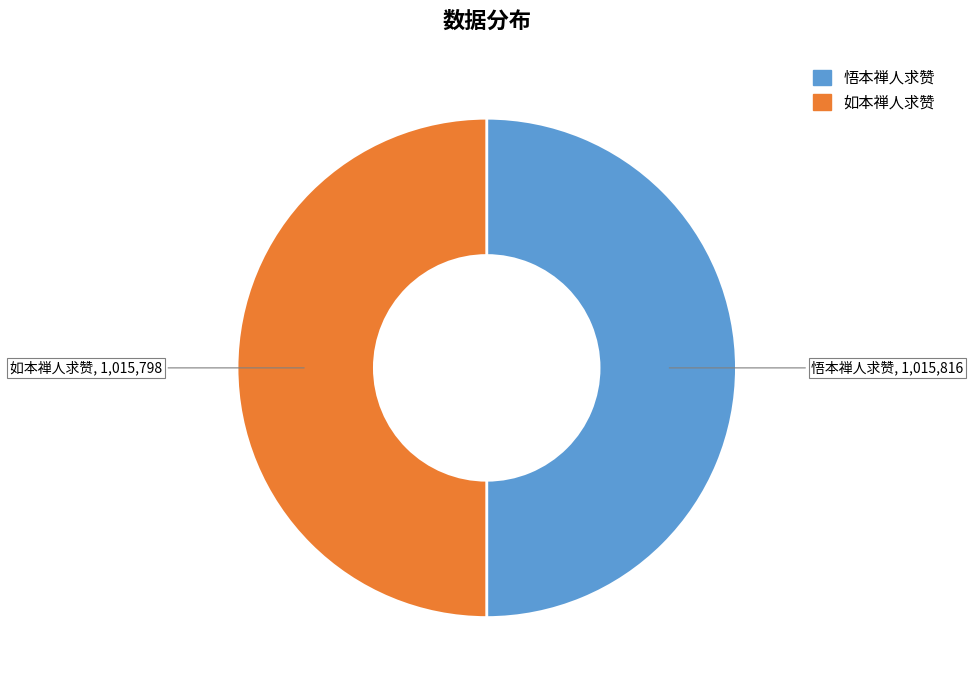

What is the ratio of the value at 悟本禅人求赞 to the value at 如本禅人求赞?

1.0